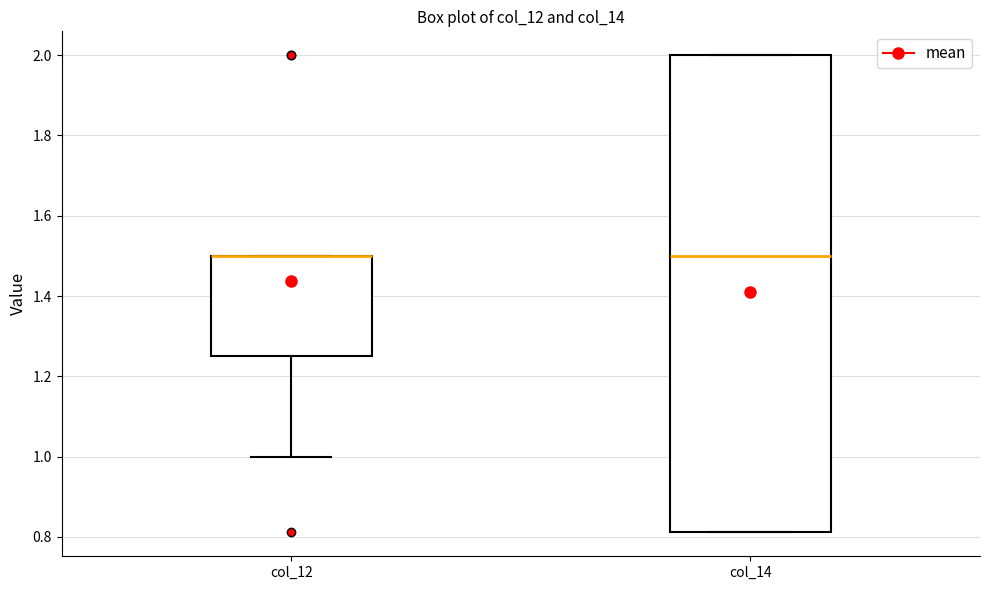

Reading left to right, read every box against the y-axis: the position of its median line, the range the box covers, and the ends of its whiskers. The values are not printed on the chart, so give them approximately, as read against the axis.

col_12: median 1.50 (drawn on the box's upper edge), box 1.26 to 1.50, whiskers 1.00 to 1.50
col_14: median 1.50, box 0.82 to 2.00, whiskers 0.82 to 2.00